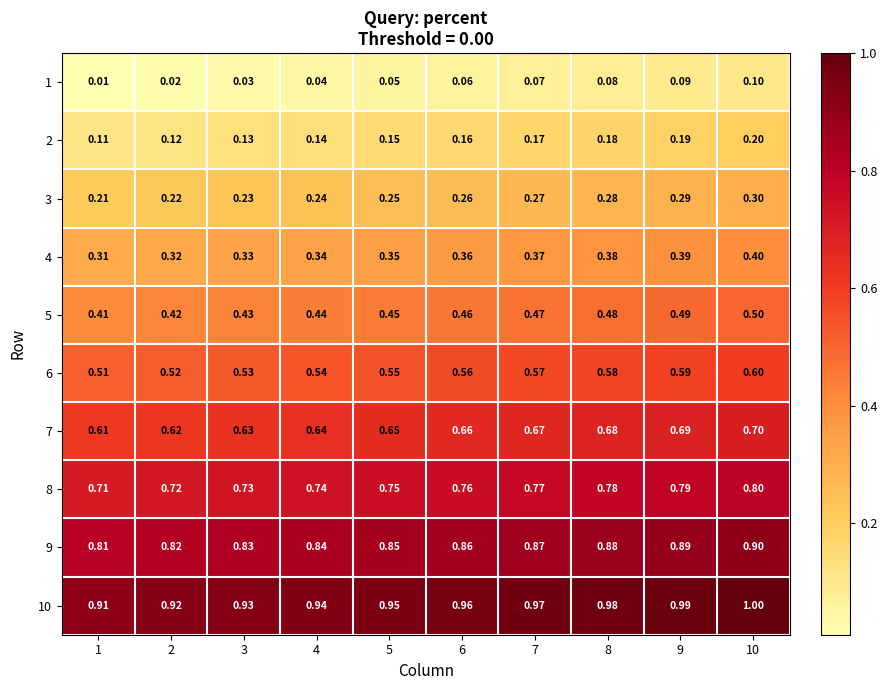

At which category does the chart reach its minimum across all series?

1